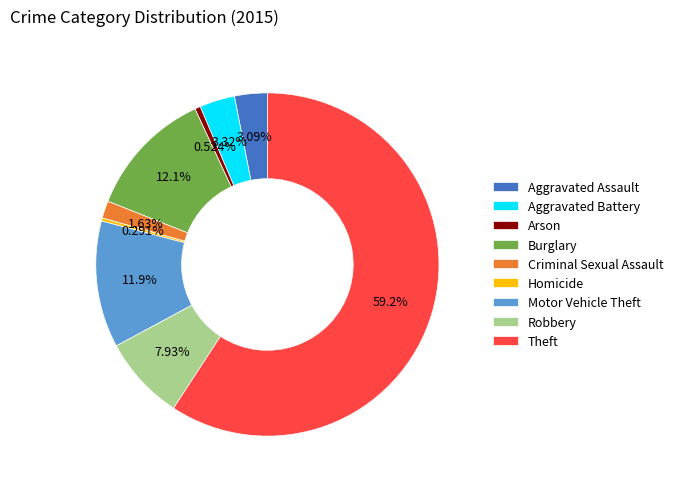

To the nearest percent, what is the average slice percentage?

11%